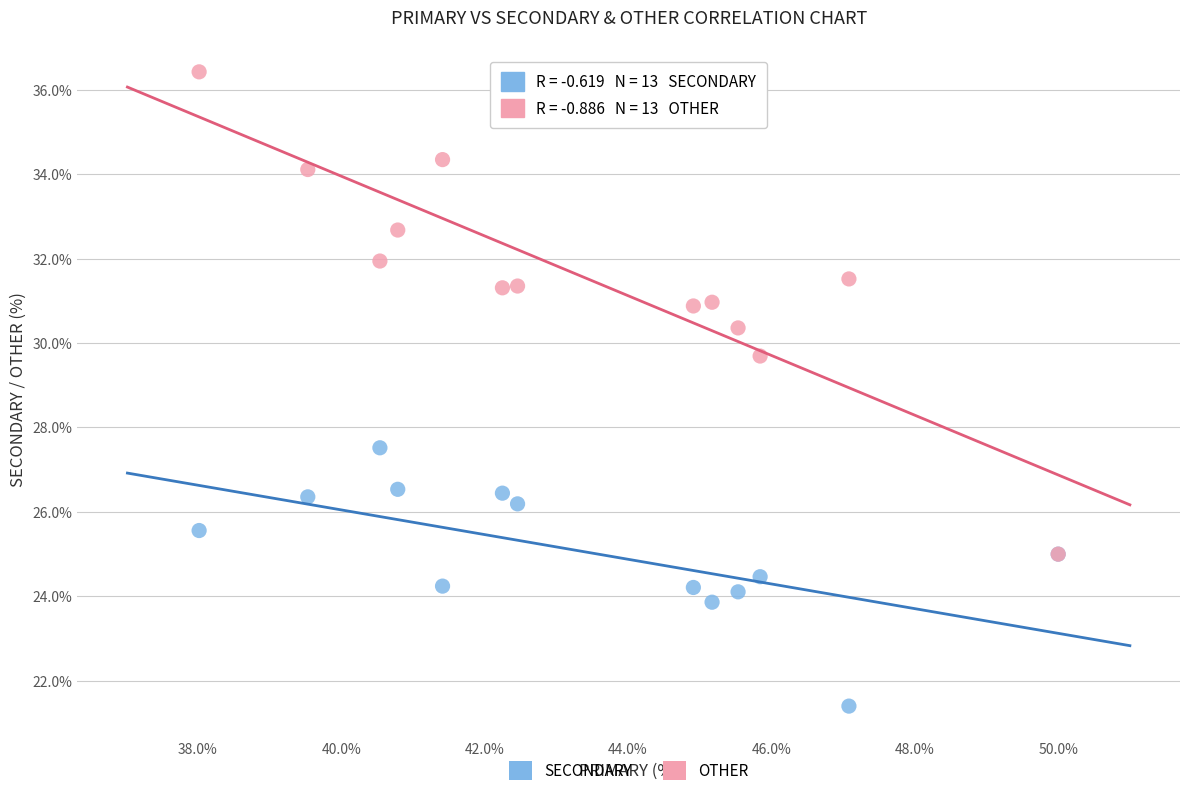

Which series reaches the maximum Y coordinate?

OTHER